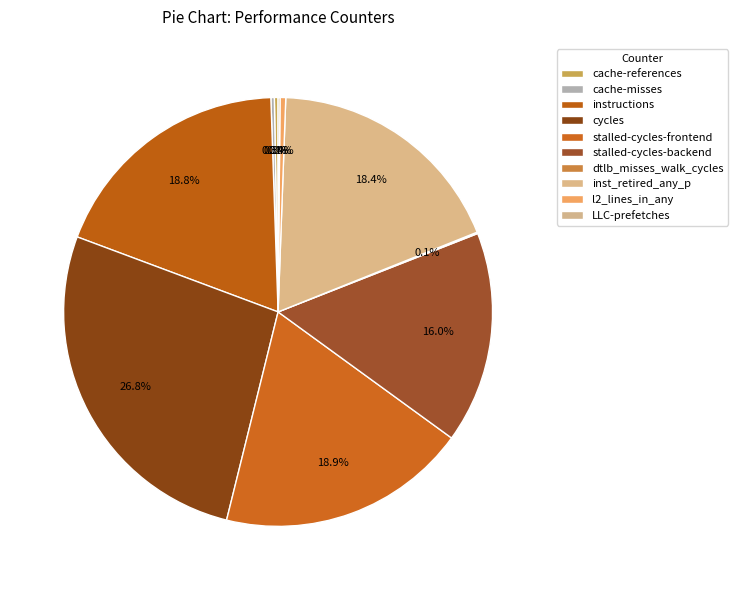

What is the change in value from dtlb_misses_walk_cycles to inst_retired_any_p?

+41006202623